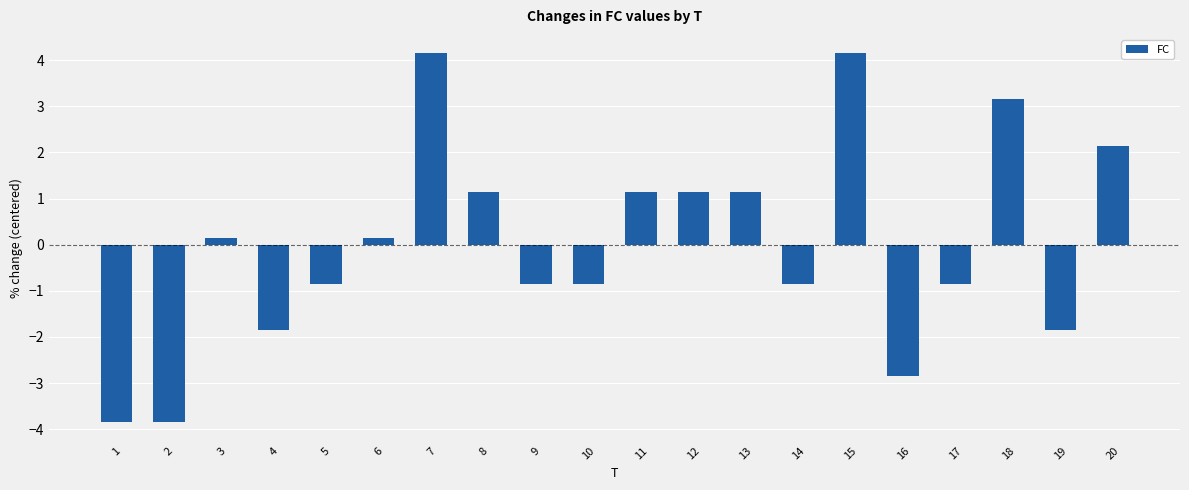

What is the difference between the values at 9 and 11?

2.0